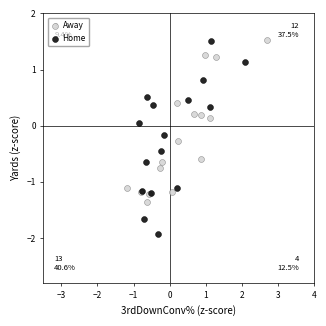

Which series has the largest Y range (max minus min)?

Home